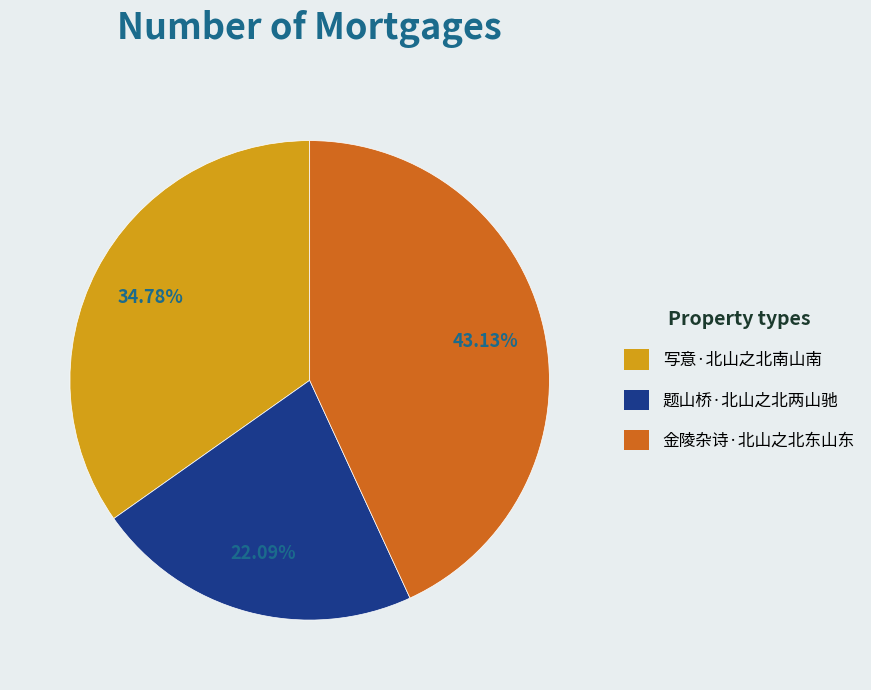

To the nearest percent, what is the difference between the largest and smallest slice percentages?

21%